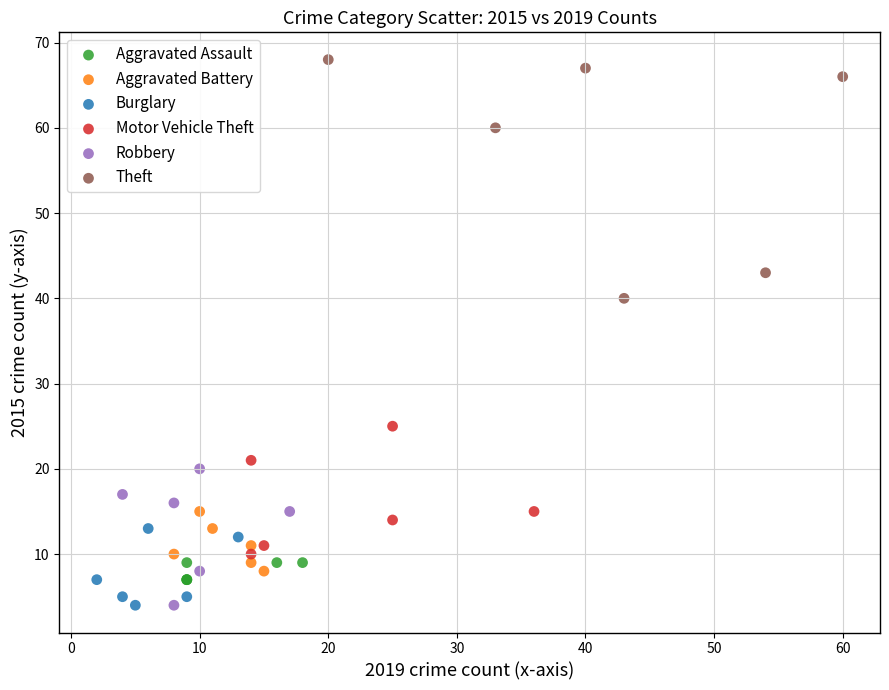

What are all the series names shown in the legend?

Aggravated Assault, Aggravated Battery, Burglary, Motor Vehicle Theft, Robbery, Theft